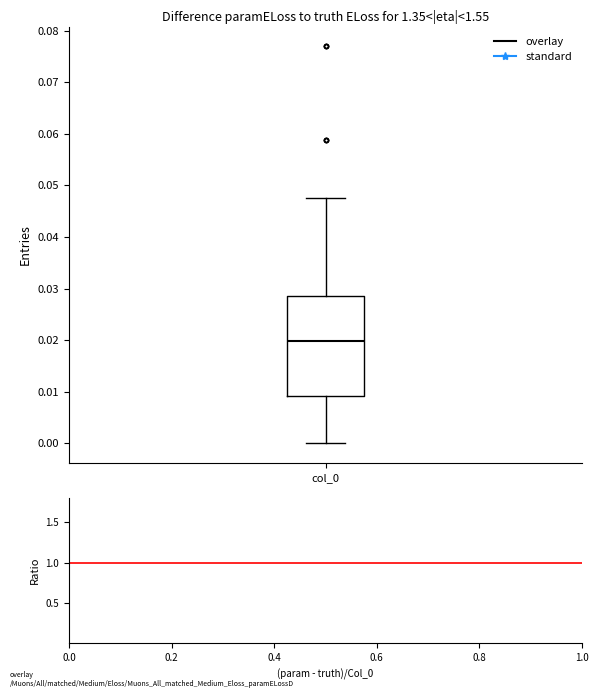

Transcribe this box plot: give where the median line is, the range the box spans, and where the two whiskers end, as read against the y-axis. The values are not printed on the chart, so give them approximately, as read against the axis.

median 0.020, box 0.009 to 0.029, whiskers 0.000 to 0.048